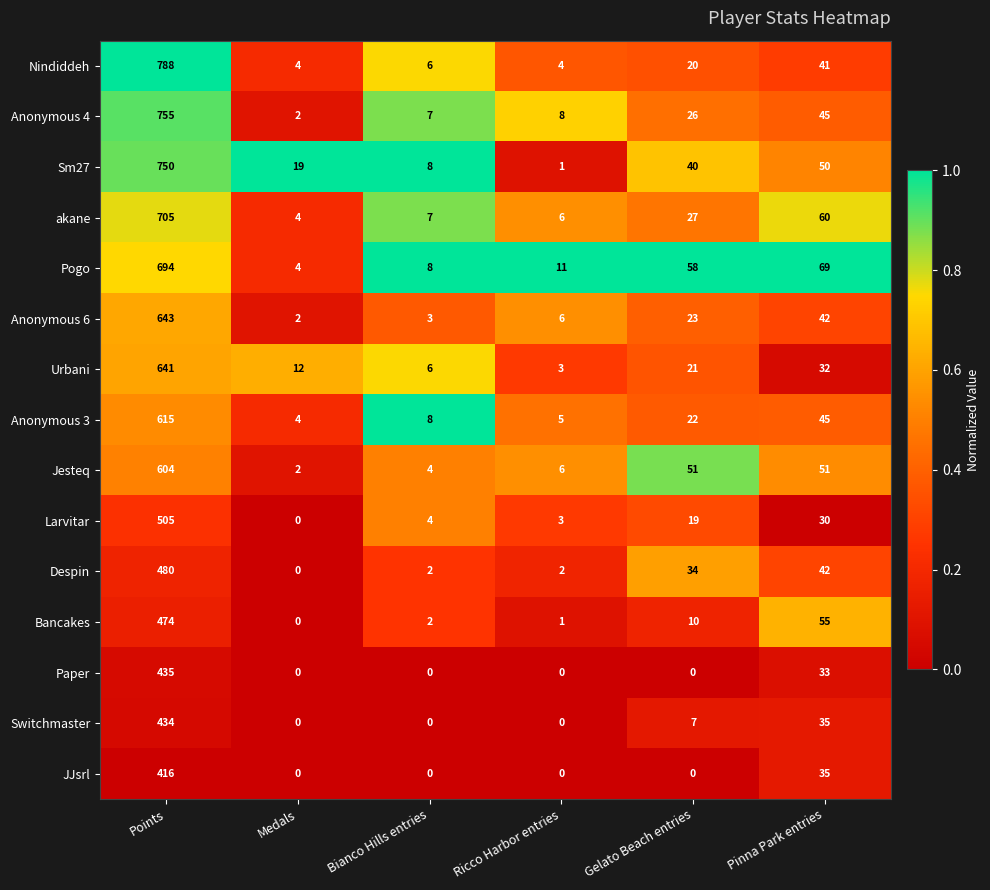

At which label does Larvitar first exceed 19?

Points